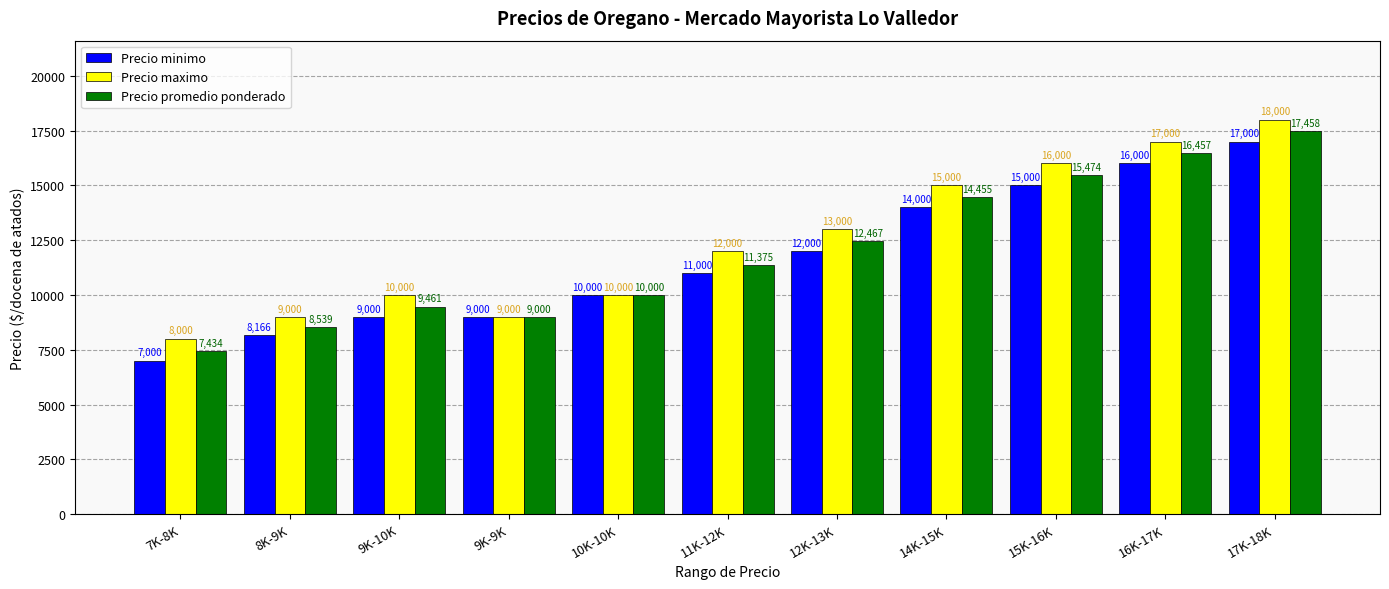

Is it true that Precio maximo equals 17000.0 at 16K-17K?

True